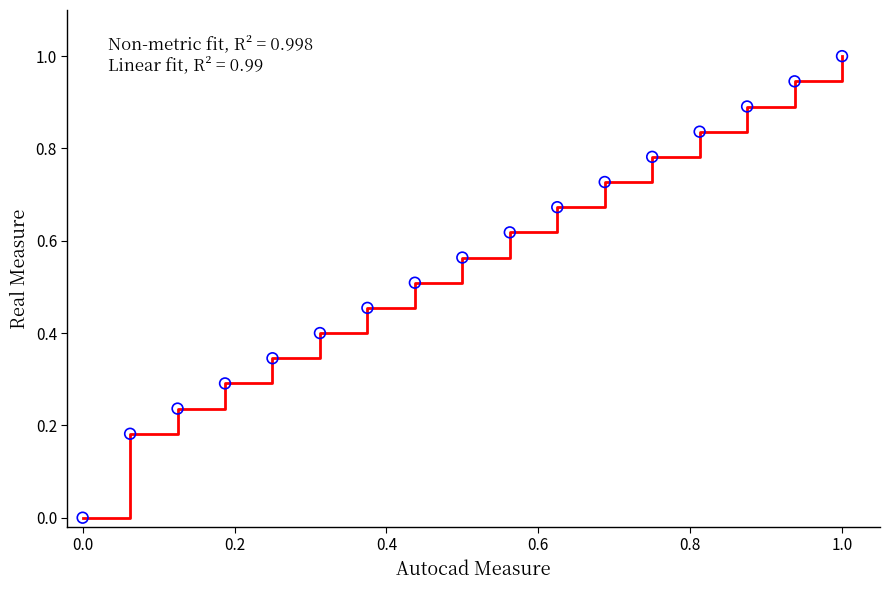

What is the difference between the maximum and minimum values?

1.0